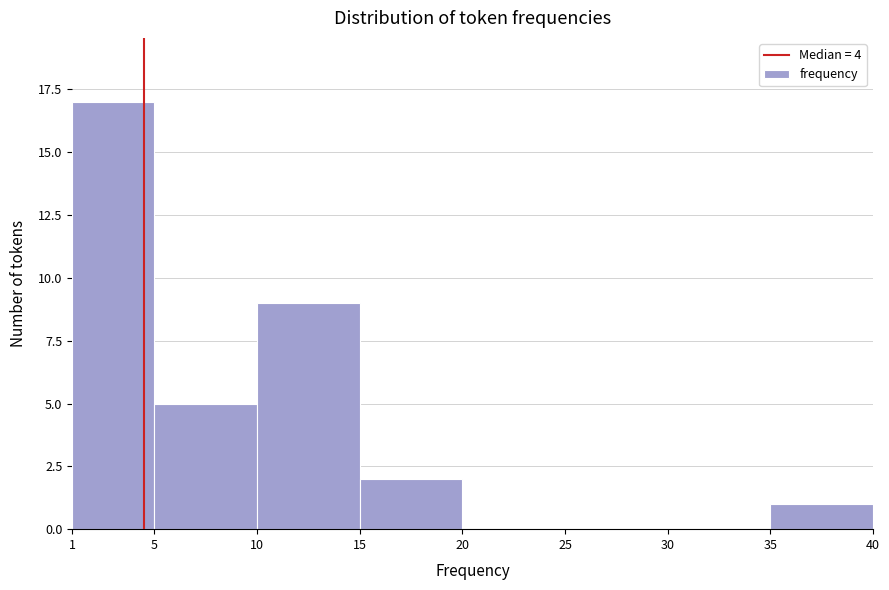

How tall is the bar that spans 10 to 15 on the x-axis? The values are not printed on the chart, so give them approximately, as read against the axis.

9